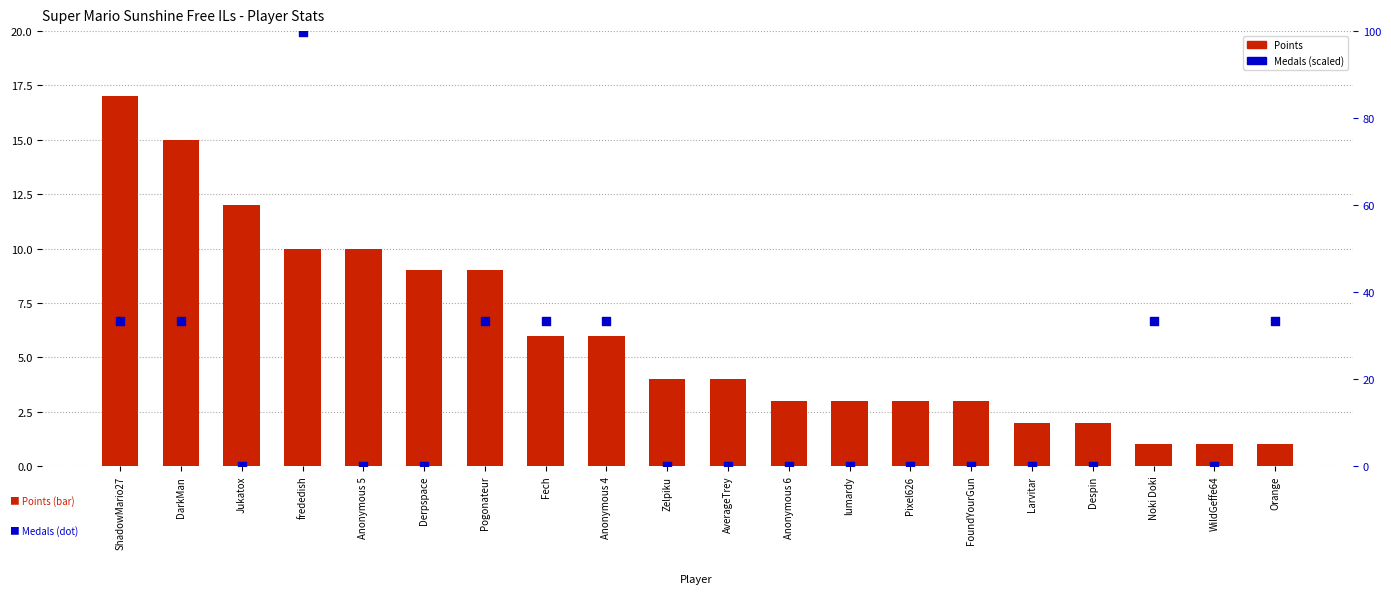

What are all the series names shown in the legend?

Points, Medals (scaled %)